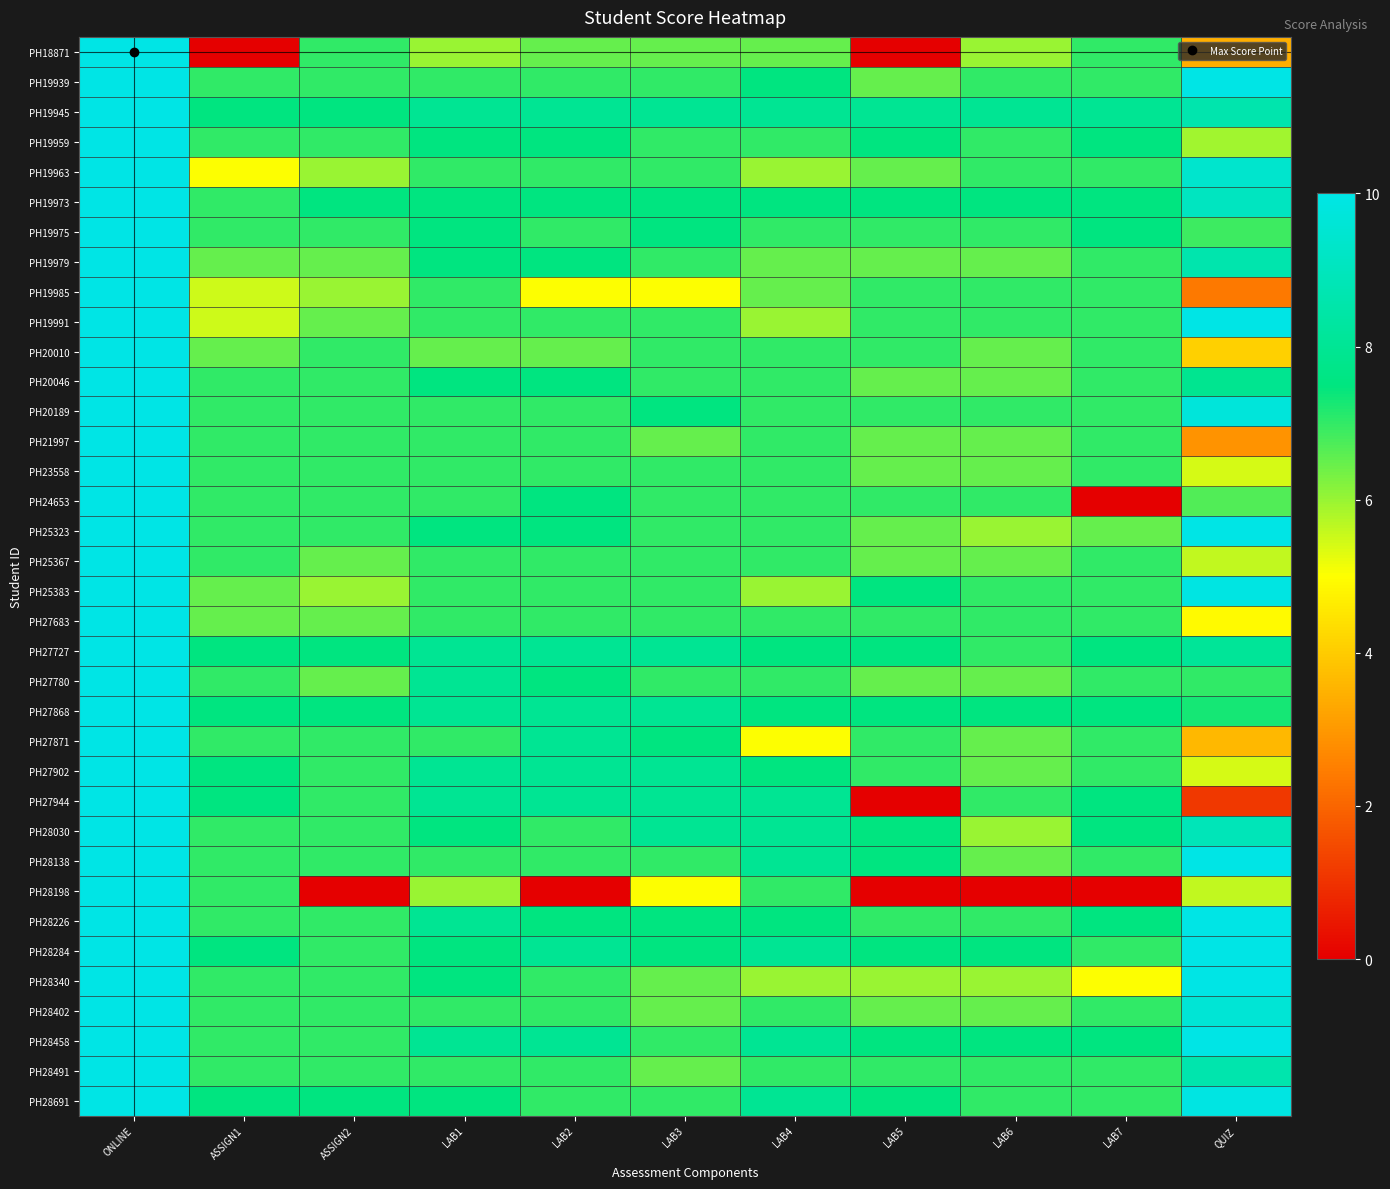

Reading left to right, transcribe all the data shown in this chart.

PH18871: ONLINE=10.0	ASSIGN1=0.0	ASSIGN2=7.0	LAB1=6.0	LAB2=6.5	LAB3=6.5	LAB4=6.5	LAB5=0.0	LAB6=6.0	LAB7=7.0	QUIZ=3.4
PH19939: ONLINE=10.0	ASSIGN1=7.0	ASSIGN2=7.0	LAB1=7.0	LAB2=7.0	LAB3=7.0	LAB4=7.5	LAB5=6.5	LAB6=7.0	LAB7=7.0	QUIZ=10.0
PH19945: ONLINE=10.0	ASSIGN1=7.5	ASSIGN2=7.5	LAB1=8.0	LAB2=8.0	LAB3=8.0	LAB4=8.0	LAB5=8.0	LAB6=8.0	LAB7=8.0	QUIZ=8.6
PH19959: ONLINE=10.0	ASSIGN1=7.0	ASSIGN2=7.0	LAB1=7.5	LAB2=7.5	LAB3=7.0	LAB4=7.0	LAB5=7.5	LAB6=7.0	LAB7=7.5	QUIZ=5.9
PH19963: ONLINE=10.0	ASSIGN1=5.0	ASSIGN2=6.0	LAB1=7.0	LAB2=7.0	LAB3=7.0	LAB4=6.0	LAB5=6.5	LAB6=7.0	LAB7=7.0	QUIZ=9.4
PH19973: ONLINE=10.0	ASSIGN1=7.0	ASSIGN2=7.5	LAB1=7.5	LAB2=7.5	LAB3=7.5	LAB4=7.5	LAB5=7.5	LAB6=7.5	LAB7=7.5	QUIZ=9.1
PH19975: ONLINE=10.0	ASSIGN1=7.0	ASSIGN2=7.0	LAB1=7.5	LAB2=7.0	LAB3=7.5	LAB4=7.0	LAB5=7.0	LAB6=7.0	LAB7=7.5	QUIZ=6.9
PH19979: ONLINE=10.0	ASSIGN1=6.5	ASSIGN2=6.5	LAB1=7.5	LAB2=7.5	LAB3=7.0	LAB4=6.5	LAB5=6.5	LAB6=6.5	LAB7=7.0	QUIZ=8.6
PH19985: ONLINE=10.0	ASSIGN1=5.5	ASSIGN2=6.0	LAB1=7.0	LAB2=5.0	LAB3=5.0	LAB4=6.5	LAB5=7.0	LAB6=7.0	LAB7=7.0	QUIZ=2.4
PH19991: ONLINE=10.0	ASSIGN1=5.5	ASSIGN2=6.5	LAB1=7.0	LAB2=7.0	LAB3=7.0	LAB4=6.0	LAB5=7.0	LAB6=7.0	LAB7=7.0	QUIZ=10.0
PH20010: ONLINE=10.0	ASSIGN1=6.5	ASSIGN2=7.0	LAB1=6.5	LAB2=6.5	LAB3=7.0	LAB4=7.0	LAB5=7.0	LAB6=6.5	LAB7=7.0	QUIZ=4.1
PH20046: ONLINE=10.0	ASSIGN1=7.0	ASSIGN2=7.0	LAB1=7.5	LAB2=7.5	LAB3=7.0	LAB4=7.0	LAB5=6.5	LAB6=6.5	LAB7=7.0	QUIZ=7.9
PH20189: ONLINE=10.0	ASSIGN1=7.0	ASSIGN2=7.0	LAB1=7.0	LAB2=7.0	LAB3=7.5	LAB4=7.0	LAB5=7.0	LAB6=7.0	LAB7=7.0	QUIZ=9.7
PH21997: ONLINE=10.0	ASSIGN1=7.0	ASSIGN2=7.0	LAB1=7.0	LAB2=7.0	LAB3=6.5	LAB4=7.0	LAB5=6.5	LAB6=6.5	LAB7=7.0	QUIZ=2.9
PH23558: ONLINE=10.0	ASSIGN1=7.0	ASSIGN2=7.0	LAB1=7.0	LAB2=7.0	LAB3=7.0	LAB4=7.0	LAB5=6.5	LAB6=6.5	LAB7=7.0	QUIZ=5.4
PH24653: ONLINE=10.0	ASSIGN1=7.0	ASSIGN2=7.0	LAB1=7.0	LAB2=7.5	LAB3=7.0	LAB4=7.0	LAB5=7.0	LAB6=7.0	LAB7=0.0	QUIZ=6.7
PH25323: ONLINE=10.0	ASSIGN1=7.0	ASSIGN2=7.0	LAB1=7.5	LAB2=7.5	LAB3=7.0	LAB4=7.0	LAB5=6.5	LAB6=6.0	LAB7=6.5	QUIZ=10.0
PH25367: ONLINE=10.0	ASSIGN1=7.0	ASSIGN2=6.5	LAB1=7.0	LAB2=7.0	LAB3=7.0	LAB4=7.0	LAB5=6.5	LAB6=6.5	LAB7=7.0	QUIZ=5.6
PH25383: ONLINE=10.0	ASSIGN1=6.5	ASSIGN2=6.0	LAB1=7.0	LAB2=7.0	LAB3=7.0	LAB4=6.0	LAB5=7.5	LAB6=7.0	LAB7=7.0	QUIZ=9.9
PH27683: ONLINE=10.0	ASSIGN1=6.5	ASSIGN2=6.5	LAB1=7.0	LAB2=7.0	LAB3=7.0	LAB4=7.0	LAB5=7.0	LAB6=7.0	LAB7=7.0	QUIZ=4.9
PH27727: ONLINE=10.0	ASSIGN1=7.5	ASSIGN2=7.5	LAB1=8.0	LAB2=8.0	LAB3=8.0	LAB4=7.5	LAB5=7.5	LAB6=7.0	LAB7=7.5	QUIZ=8.1
PH27780: ONLINE=10.0	ASSIGN1=7.0	ASSIGN2=6.5	LAB1=8.0	LAB2=7.5	LAB3=7.0	LAB4=7.0	LAB5=6.5	LAB6=6.5	LAB7=7.0	QUIZ=7.0
PH27868: ONLINE=10.0	ASSIGN1=7.5	ASSIGN2=7.5	LAB1=8.0	LAB2=8.0	LAB3=8.0	LAB4=7.5	LAB5=7.5	LAB6=7.5	LAB7=7.5	QUIZ=7.3
PH27871: ONLINE=10.0	ASSIGN1=7.0	ASSIGN2=7.0	LAB1=7.0	LAB2=8.0	LAB3=7.5	LAB4=5.0	LAB5=7.0	LAB6=6.5	LAB7=7.0	QUIZ=3.6
PH27902: ONLINE=10.0	ASSIGN1=7.5	ASSIGN2=7.0	LAB1=8.0	LAB2=8.0	LAB3=8.0	LAB4=7.5	LAB5=7.0	LAB6=6.5	LAB7=7.0	QUIZ=5.4
PH27944: ONLINE=10.0	ASSIGN1=7.5	ASSIGN2=7.0	LAB1=8.0	LAB2=8.0	LAB3=8.0	LAB4=8.0	LAB5=0.0	LAB6=7.0	LAB7=7.5	QUIZ=1.1
PH28030: ONLINE=10.0	ASSIGN1=7.0	ASSIGN2=7.0	LAB1=7.5	LAB2=7.0	LAB3=8.0	LAB4=8.0	LAB5=7.5	LAB6=6.0	LAB7=7.5	QUIZ=8.9
PH28138: ONLINE=10.0	ASSIGN1=7.0	ASSIGN2=7.0	LAB1=7.0	LAB2=7.0	LAB3=7.0	LAB4=8.0	LAB5=7.5	LAB6=6.5	LAB7=7.0	QUIZ=10.0
PH28198: ONLINE=10.0	ASSIGN1=7.0	ASSIGN2=0.0	LAB1=6.0	LAB2=0.0	LAB3=5.0	LAB4=7.0	LAB5=0.0	LAB6=0.0	LAB7=0.0	QUIZ=5.6
PH28226: ONLINE=10.0	ASSIGN1=7.0	ASSIGN2=7.0	LAB1=8.0	LAB2=7.5	LAB3=7.5	LAB4=7.5	LAB5=7.0	LAB6=7.0	LAB7=7.5	QUIZ=10.0
PH28284: ONLINE=10.0	ASSIGN1=7.5	ASSIGN2=7.0	LAB1=7.5	LAB2=8.0	LAB3=7.5	LAB4=8.0	LAB5=7.5	LAB6=7.5	LAB7=7.0	QUIZ=10.0
PH28340: ONLINE=10.0	ASSIGN1=7.0	ASSIGN2=7.0	LAB1=7.5	LAB2=7.0	LAB3=6.5	LAB4=6.0	LAB5=6.0	LAB6=6.0	LAB7=5.0	QUIZ=10.0
PH28402: ONLINE=10.0	ASSIGN1=7.0	ASSIGN2=7.0	LAB1=7.0	LAB2=7.0	LAB3=6.5	LAB4=7.0	LAB5=6.5	LAB6=6.5	LAB7=7.0	QUIZ=9.6
PH28458: ONLINE=10.0	ASSIGN1=7.0	ASSIGN2=7.0	LAB1=8.0	LAB2=8.0	LAB3=7.0	LAB4=8.0	LAB5=7.5	LAB6=7.5	LAB7=7.5	QUIZ=10.0
PH28491: ONLINE=10.0	ASSIGN1=7.0	ASSIGN2=7.0	LAB1=7.0	LAB2=7.0	LAB3=6.5	LAB4=7.0	LAB5=7.0	LAB6=7.0	LAB7=7.0	QUIZ=8.6
PH28691: ONLINE=10.0	ASSIGN1=7.5	ASSIGN2=7.5	LAB1=7.5	LAB2=7.0	LAB3=7.0	LAB4=8.0	LAB5=7.5	LAB6=7.0	LAB7=7.0	QUIZ=9.9